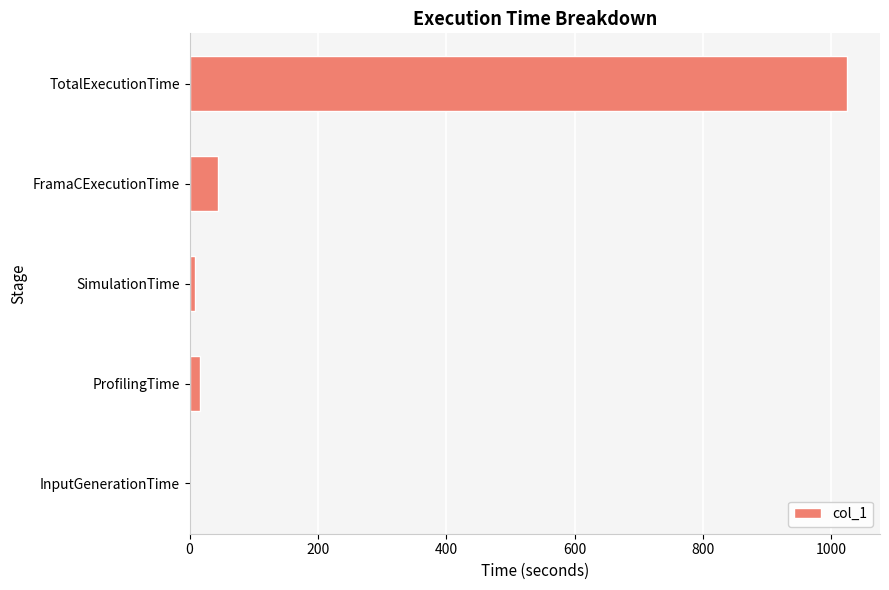

Which has a higher value, ProfilingTime or TotalExecutionTime?

TotalExecutionTime